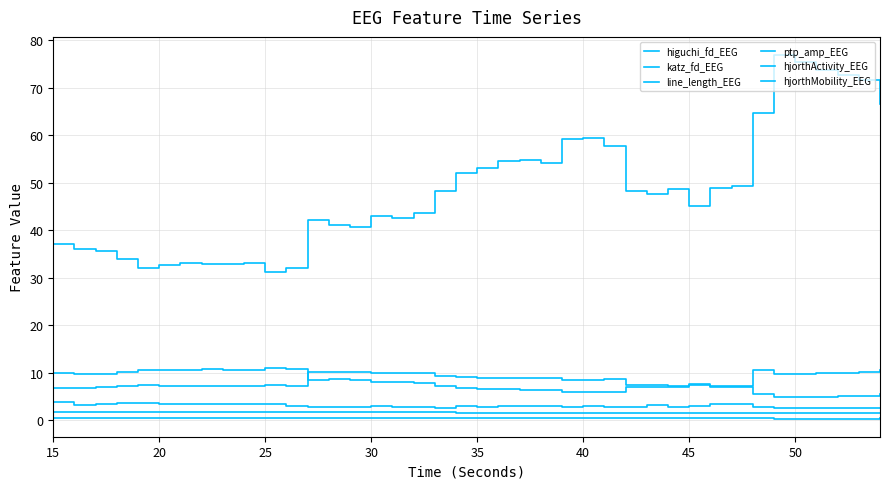

Does the chart have visible grid lines?

Yes